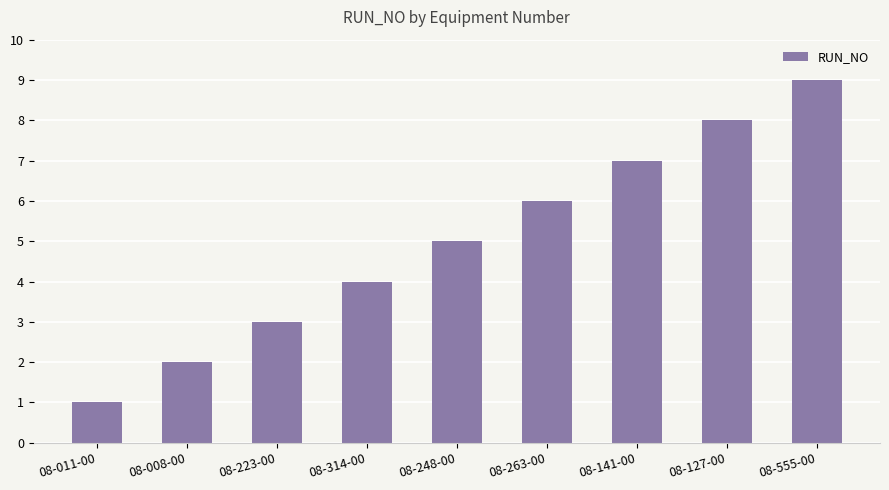

Reading left to right, what are all the values shown in this chart?

08-011-00=1	08-008-00=2	08-223-00=3	08-314-00=4	08-248-00=5	08-263-00=6	08-141-00=7	08-127-00=8	08-555-00=9